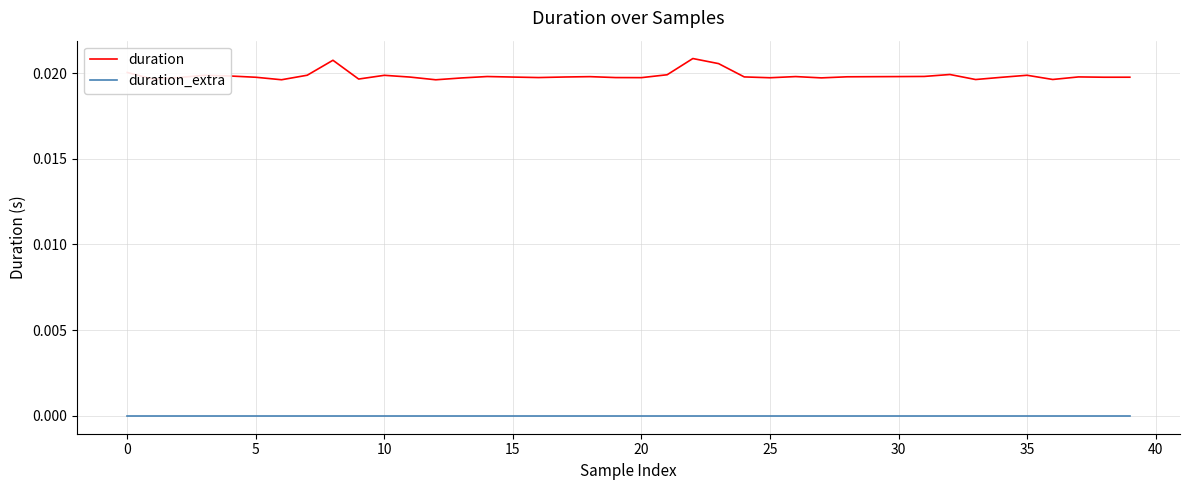

Count the duration values in the range 0 to 1.

40